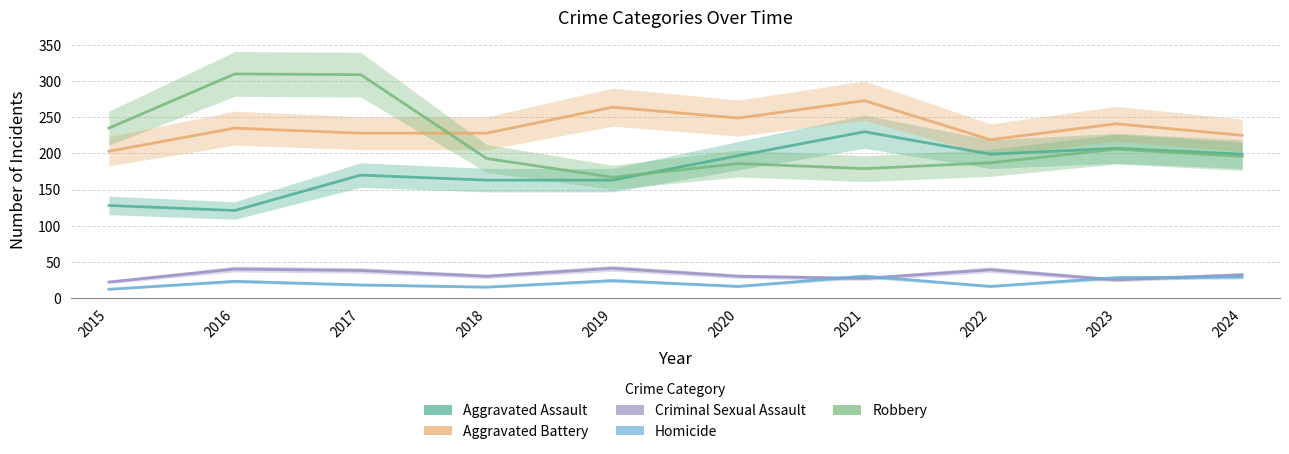

What is the total value across all series at 2023?

707